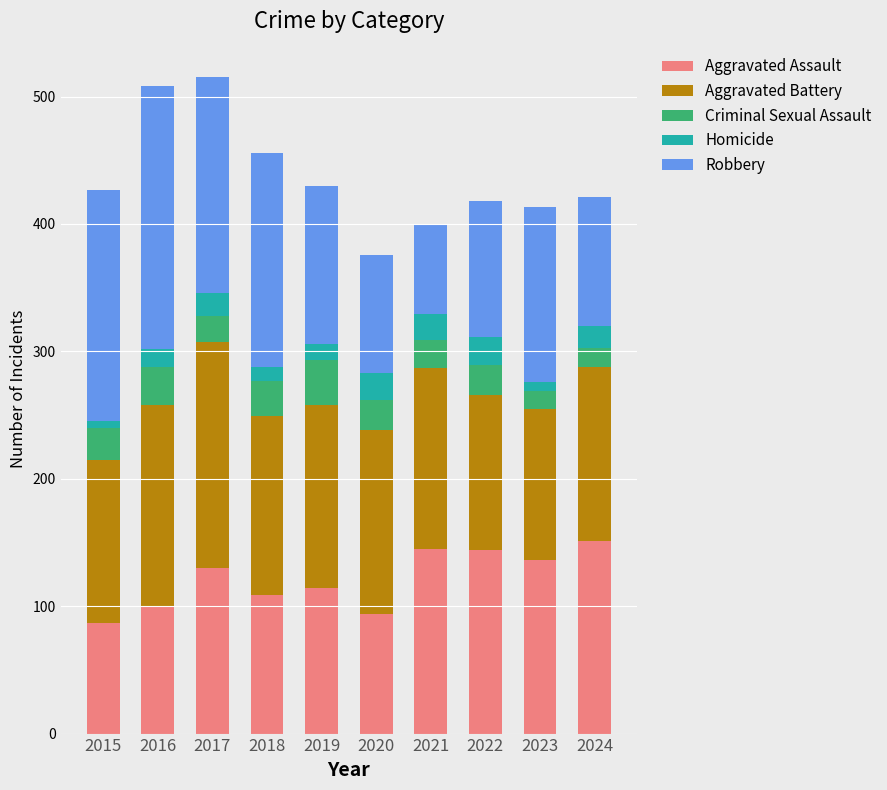

What is the highest value of the Aggravated Assault series?

151